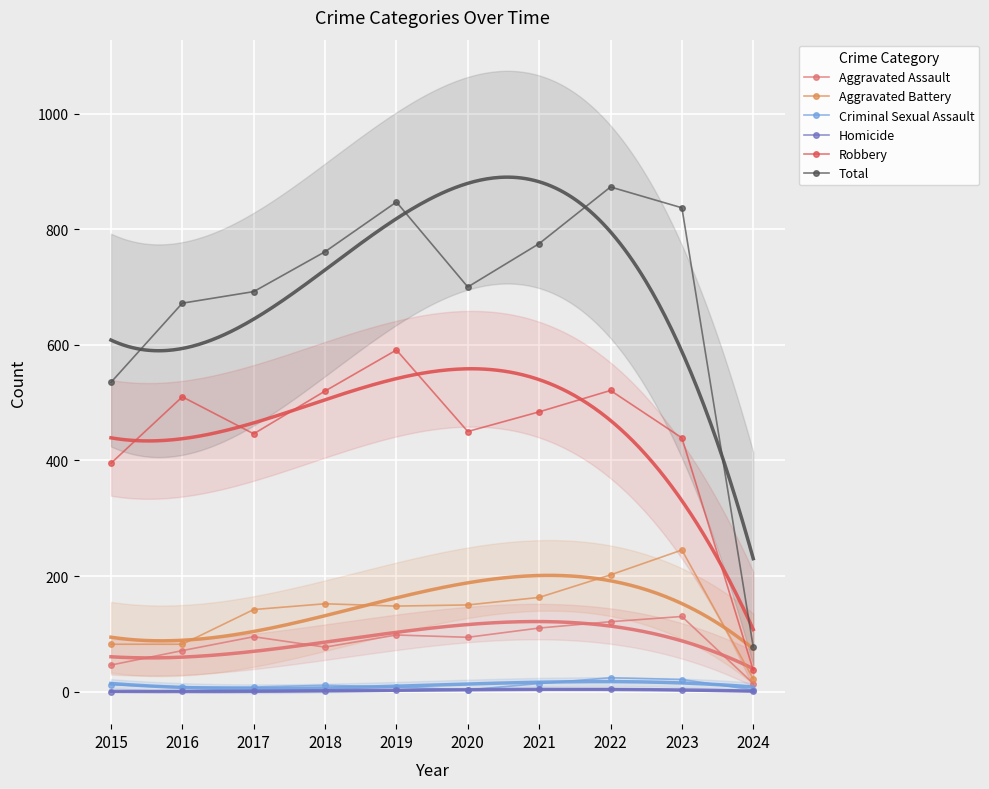

What is the difference between the maximum and minimum values in the Aggravated Assault series?

116